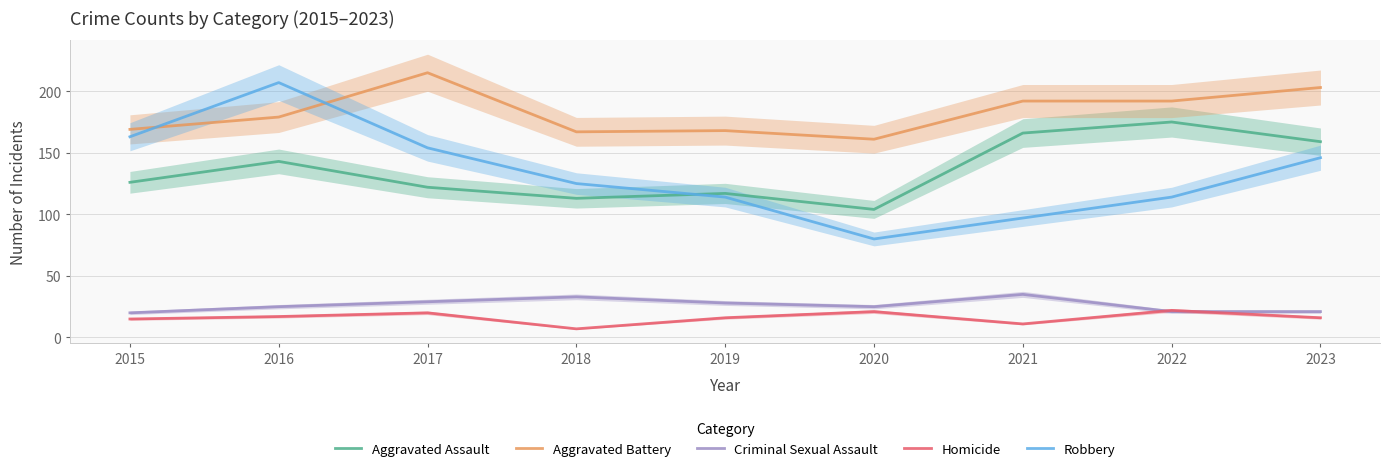

Which series changed the most between 2016 and 2019?

Robbery